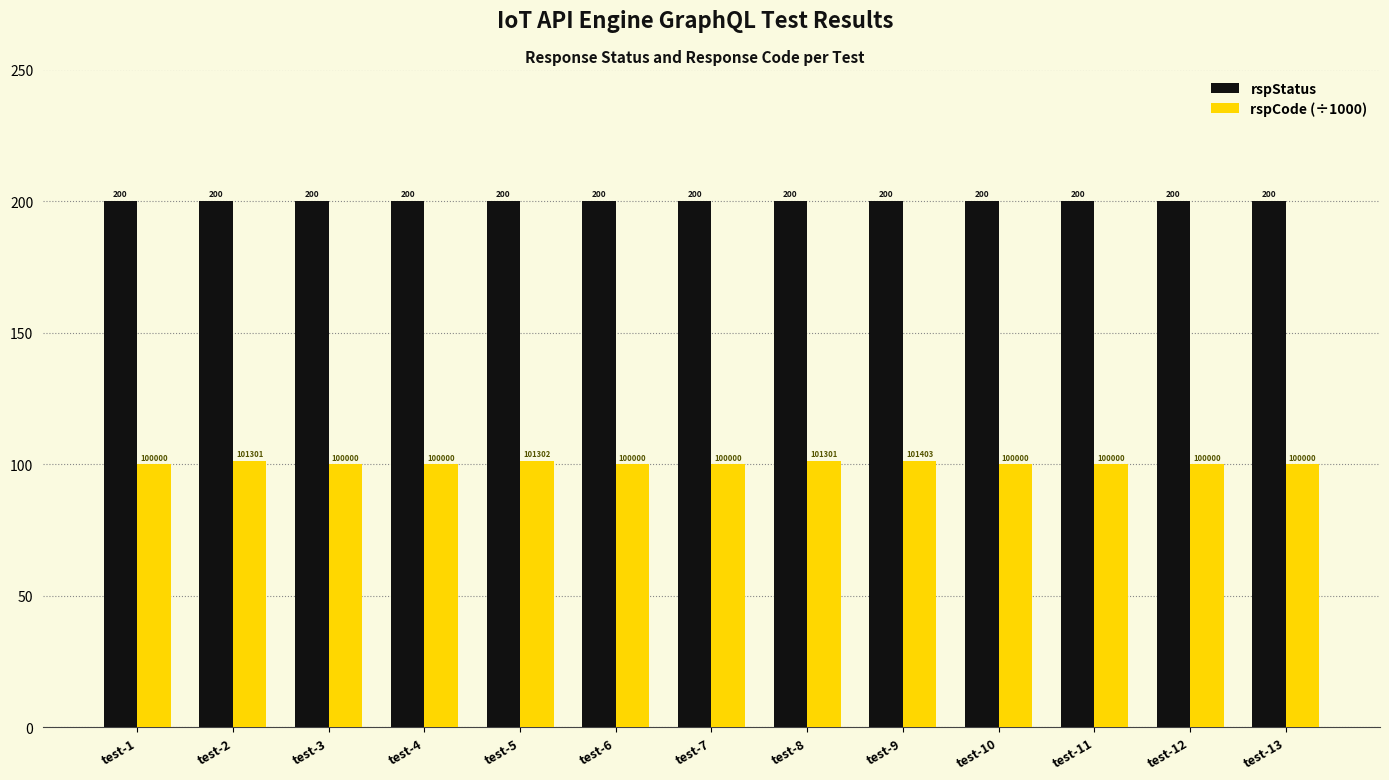

List the series in order of their peak value, highest first.

rspStatus, rspCode (÷1000)